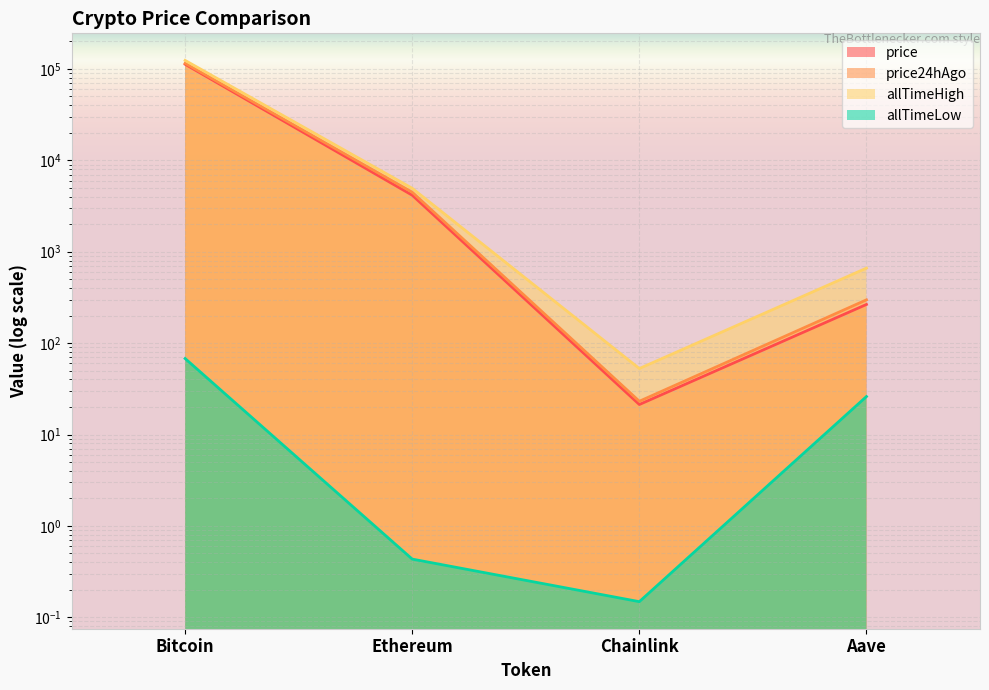

Where is price nearest to the value 56309?

Ethereum